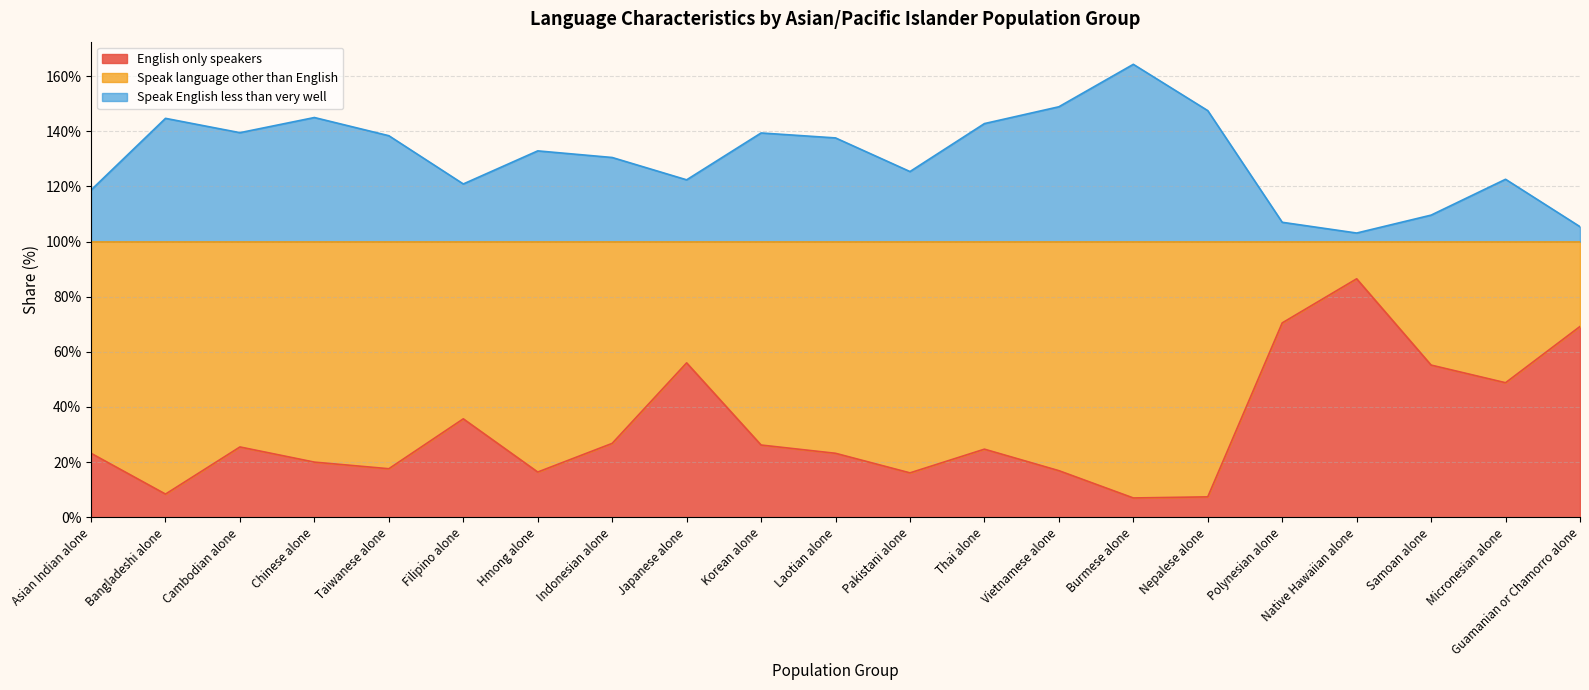

Rank the series at Vietnamese alone from highest to lowest value.

Speak English less than very well, English only speakers